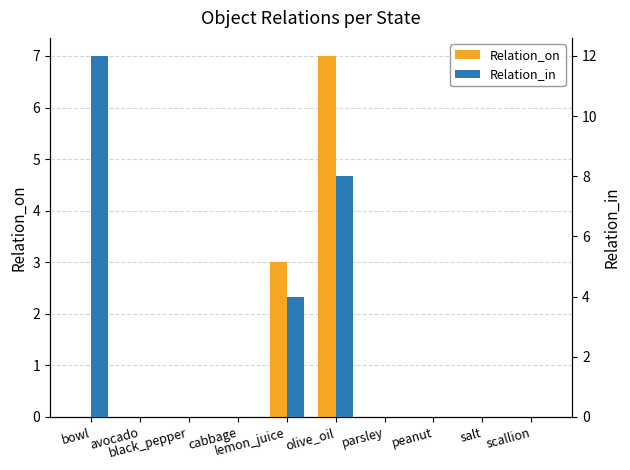

True or false: Relation_on has a value of 0 at parsley.

True